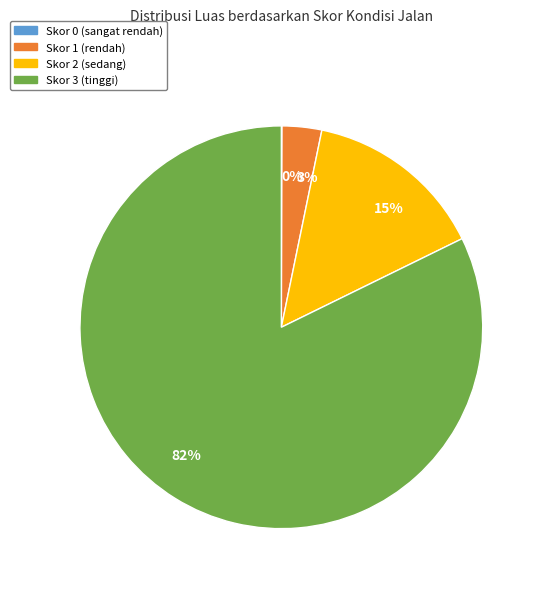

True or false: 82% accounts for 74% of the total.

False